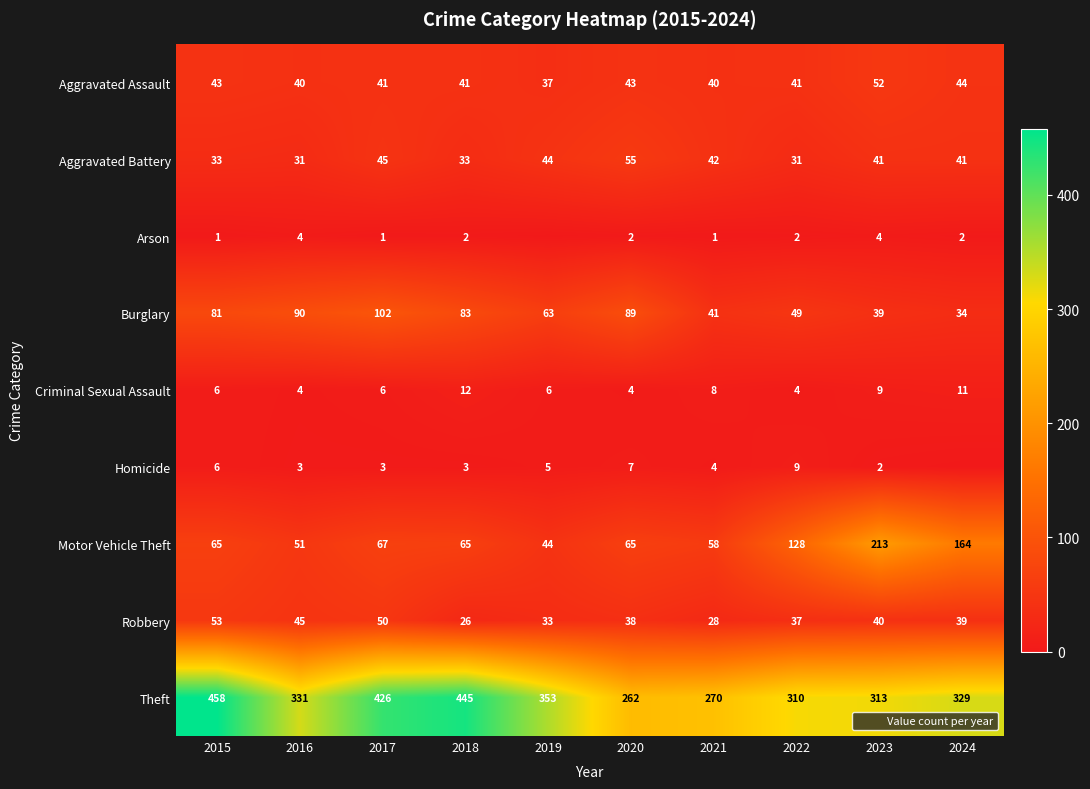

Which series changed the most between 2017 and 2018?

Robbery